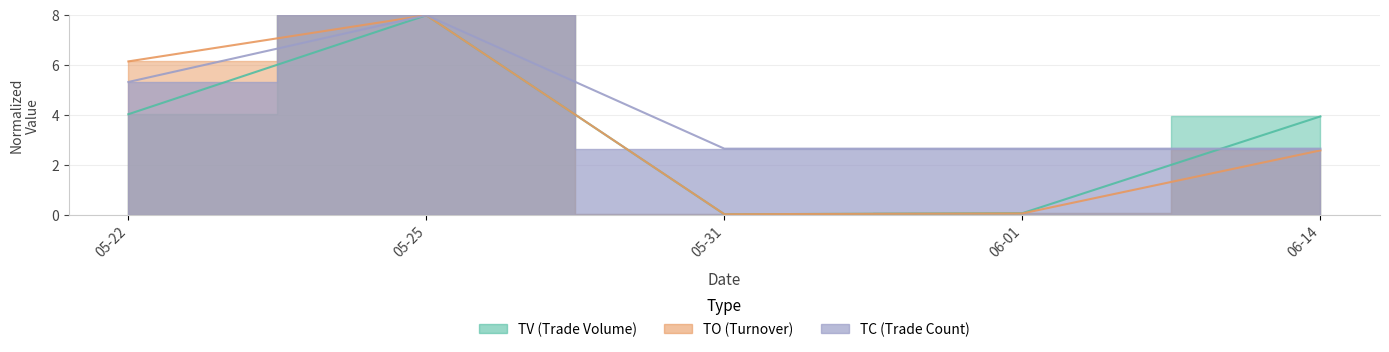

Does the chart have visible grid lines?

Yes